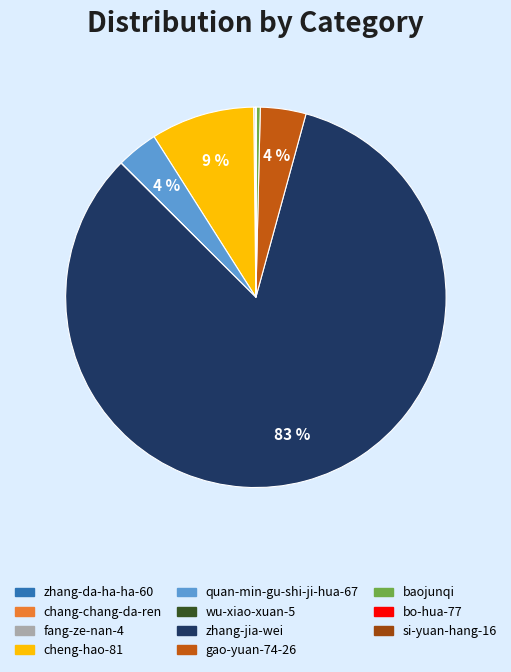

Which category has the biggest portion of the pie?

zhang-jia-wei